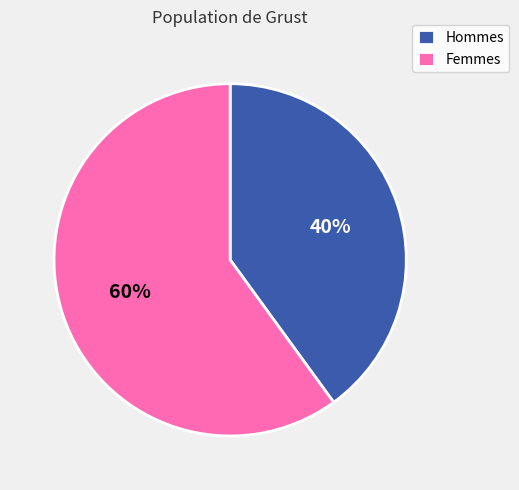

Which slice is the largest?

Femmes